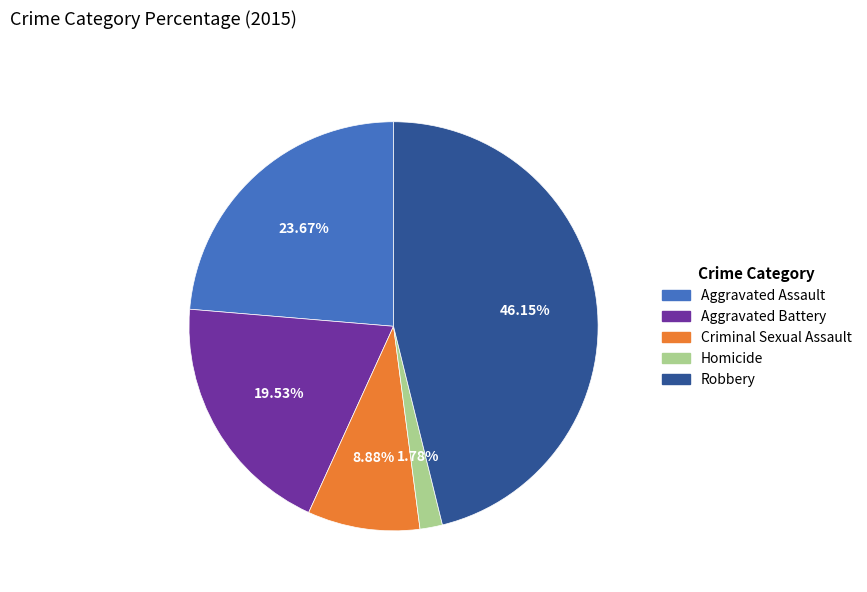

Is the sum of Aggravated Assault and Aggravated Battery greater than half?

No